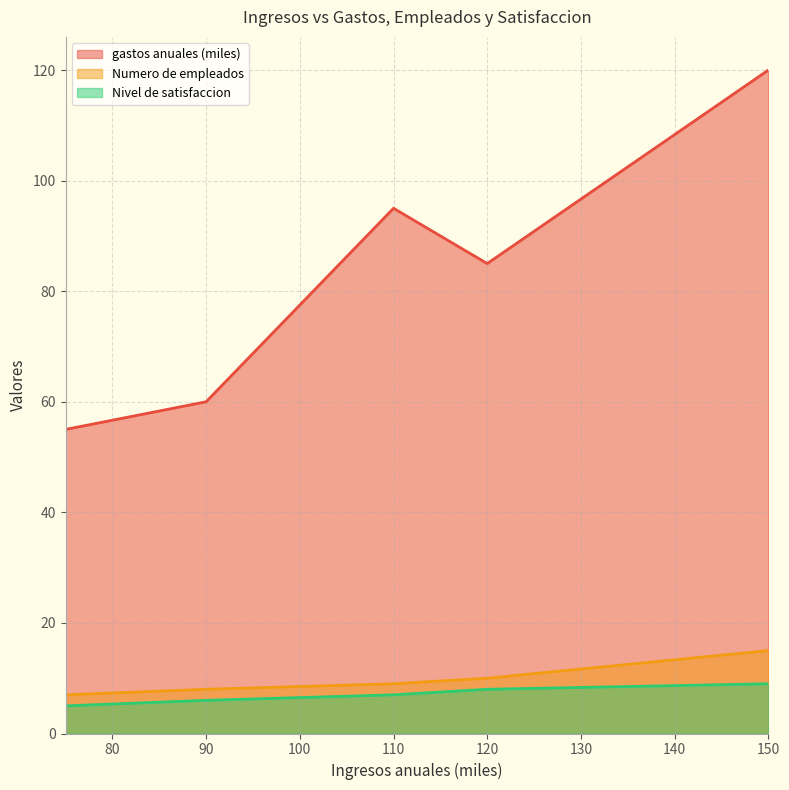

At which label does Nivel de satisfaccion reach its peak?

150